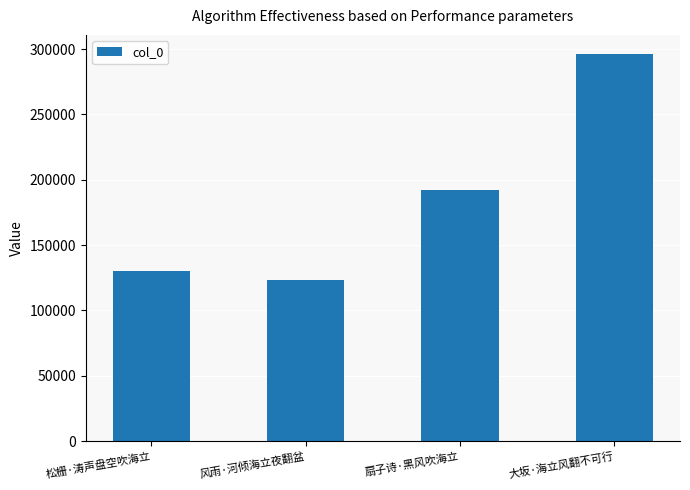

What is the average value?

185418